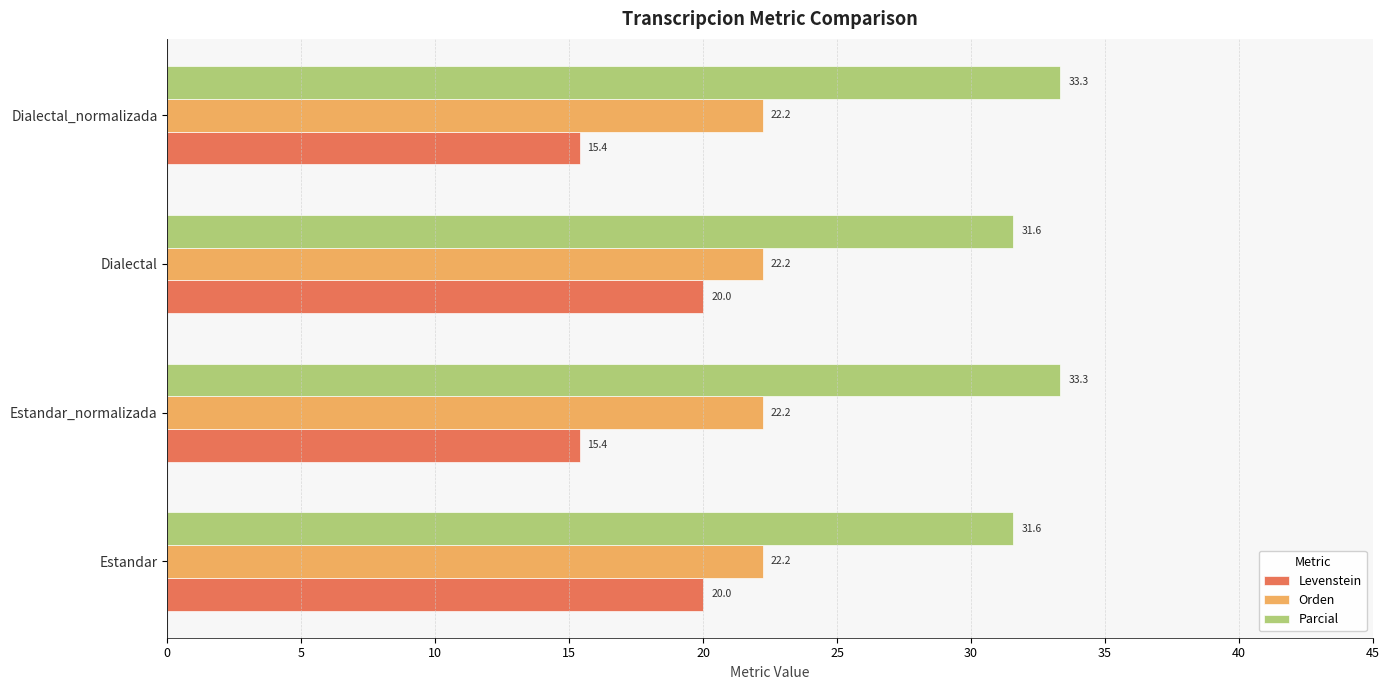

Which series has the widest spread of values?

Levenstein